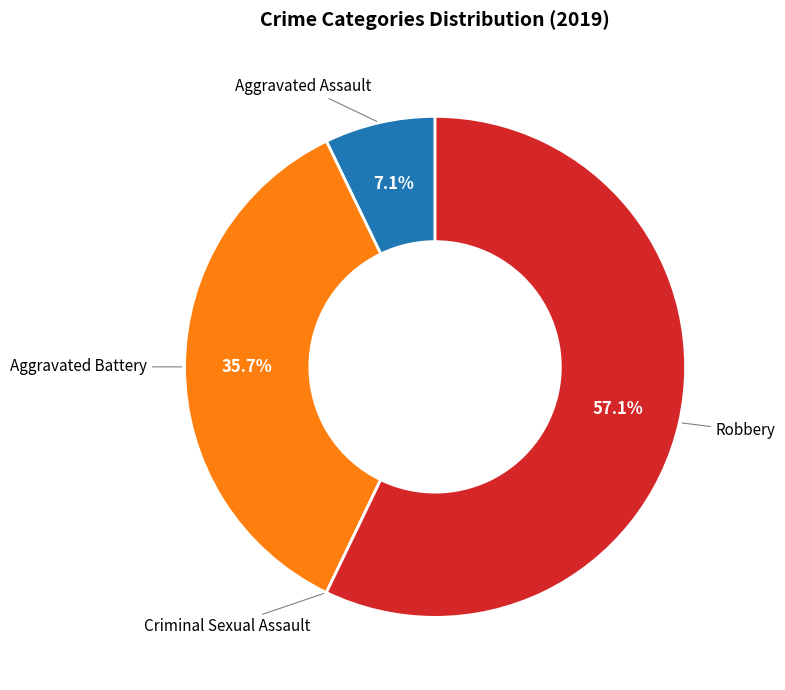

Is there any slice that represents more than half of the pie?

Yes